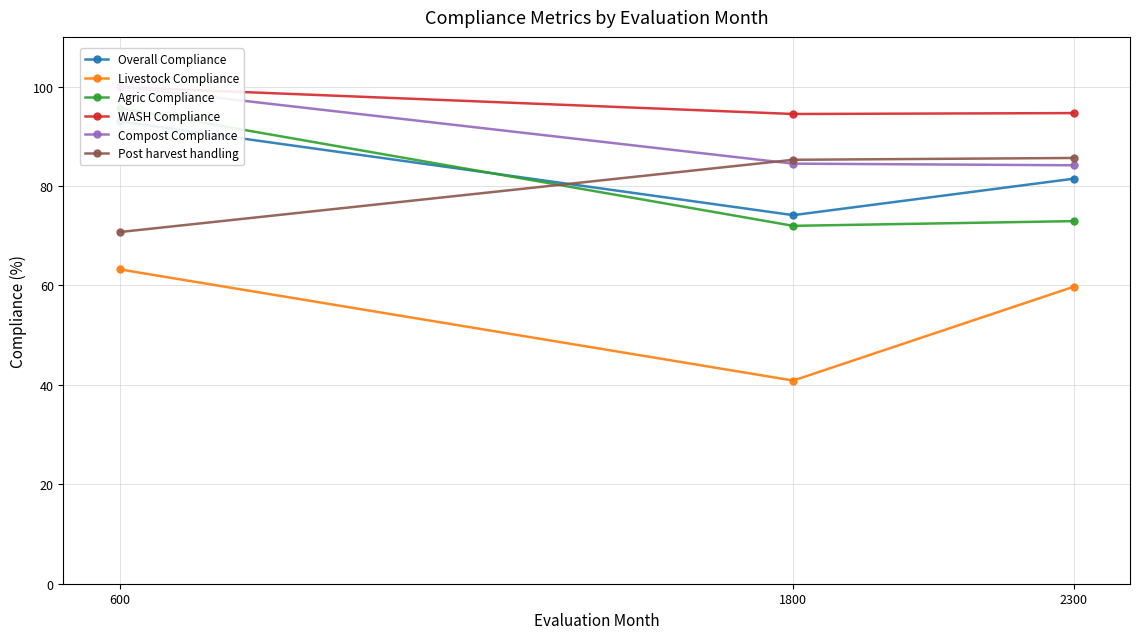

What are all the series names shown in the legend?

Overall Compliance, Livestock Compliance, Agric Compliance, WASH Compliance, Compost Compliance, Post harvest handling